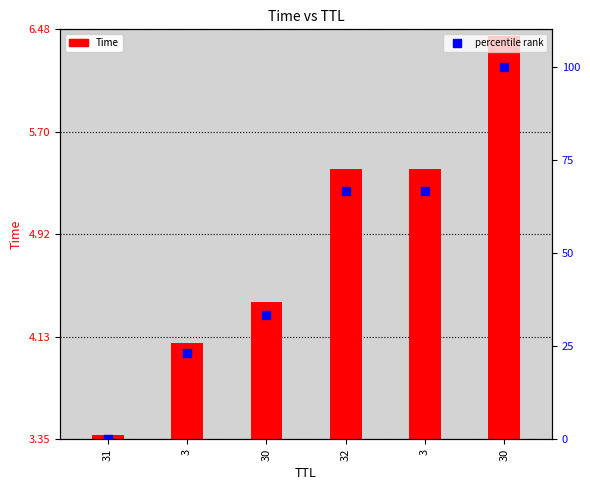

Which series reaches the minimum Y coordinate?

percentile rank